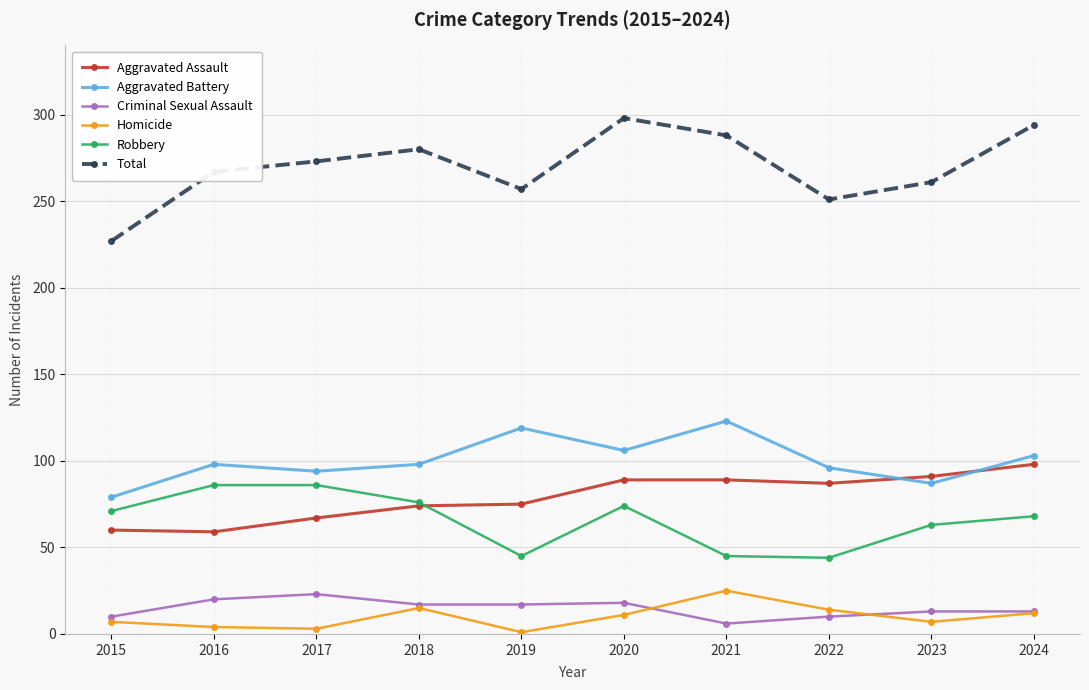

Which series has the largest range (max minus min)?

Total